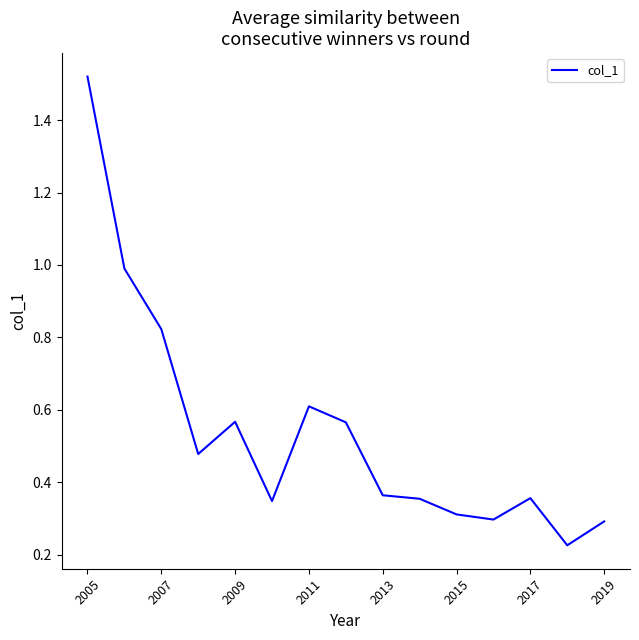

What is the sum of all values?

8.1